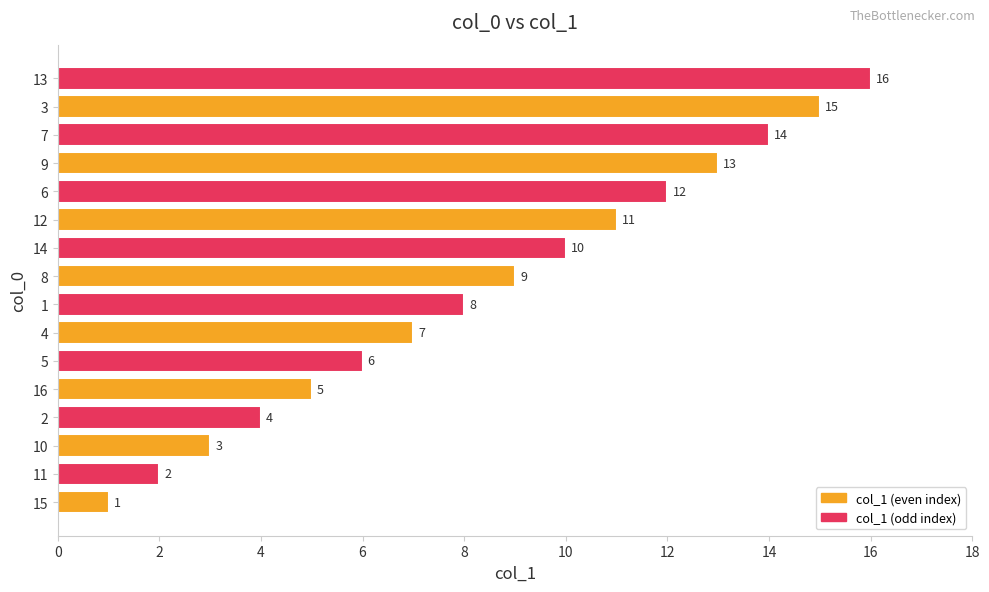

List the labels in order of value, smallest first.

15, 11, 10, 2, 16, 5, 4, 1, 8, 14, 12, 6, 9, 7, 3, 13